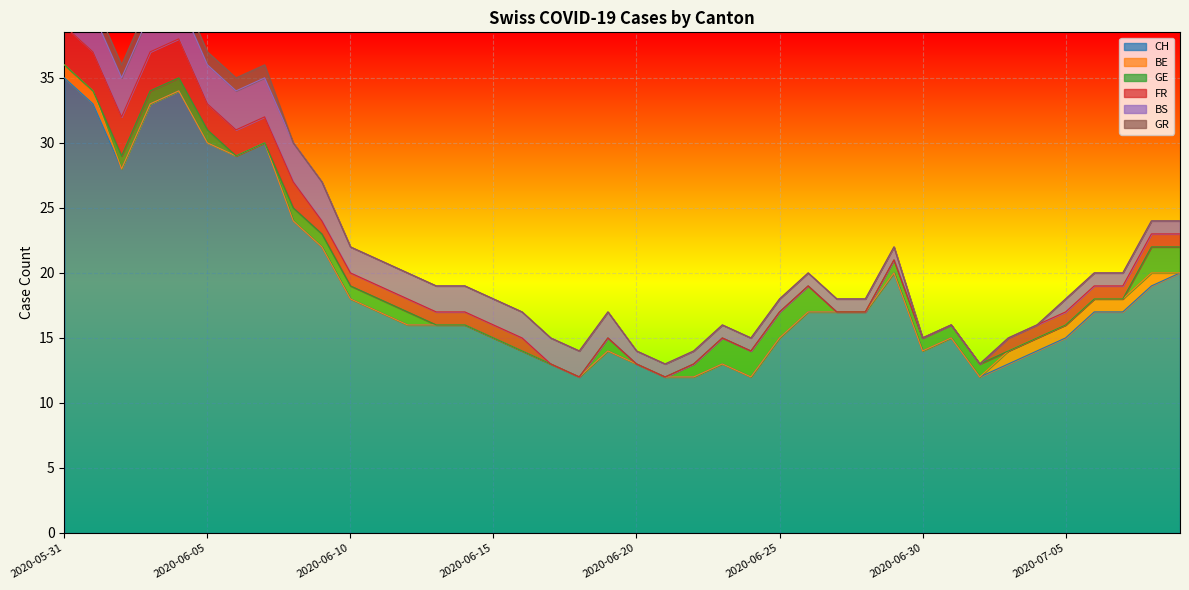

What value does the BS series have at 2020-07-06?

1